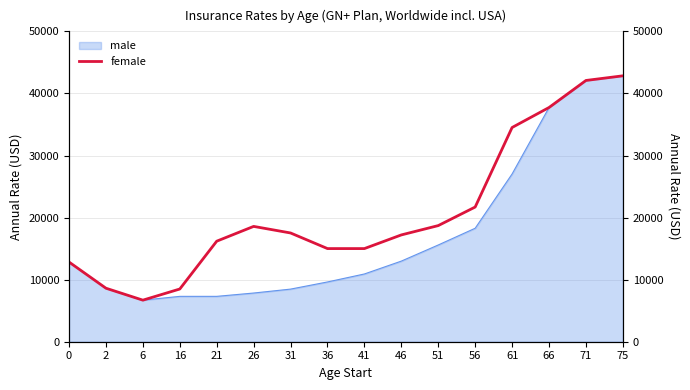

The value of male at 51 is 25833. True or false?

False